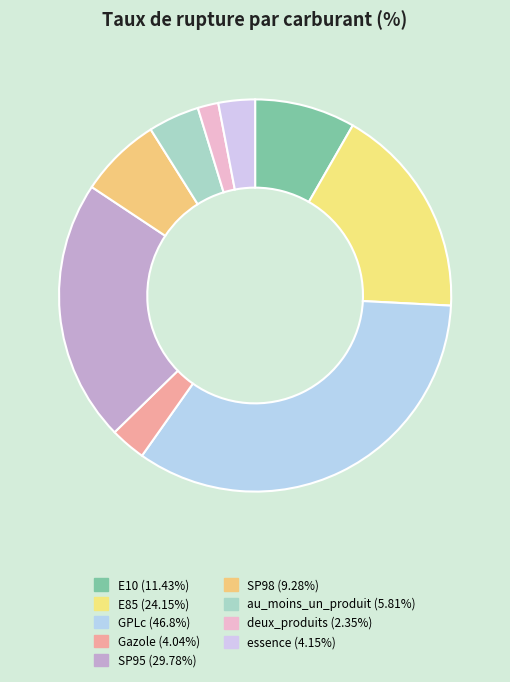

What percentage is the Gazole slice, to the nearest percent?

3%